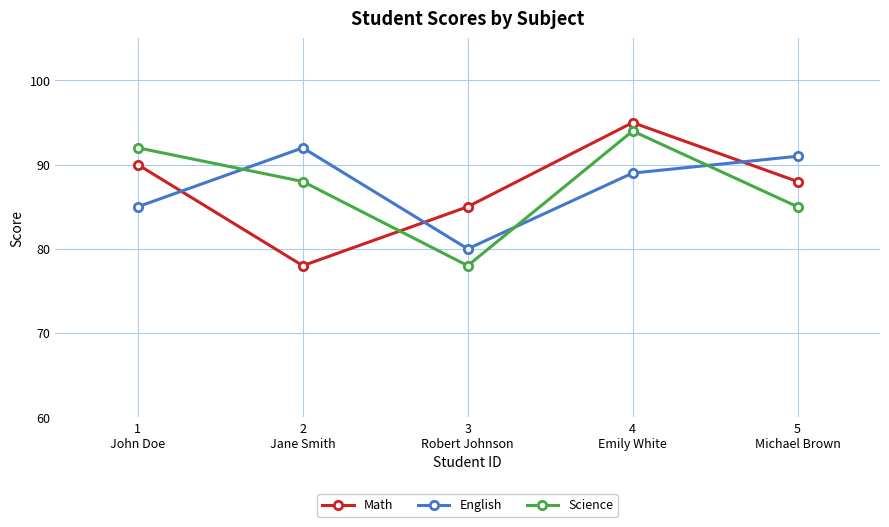

True or false: Science and Math cross at least once.

True